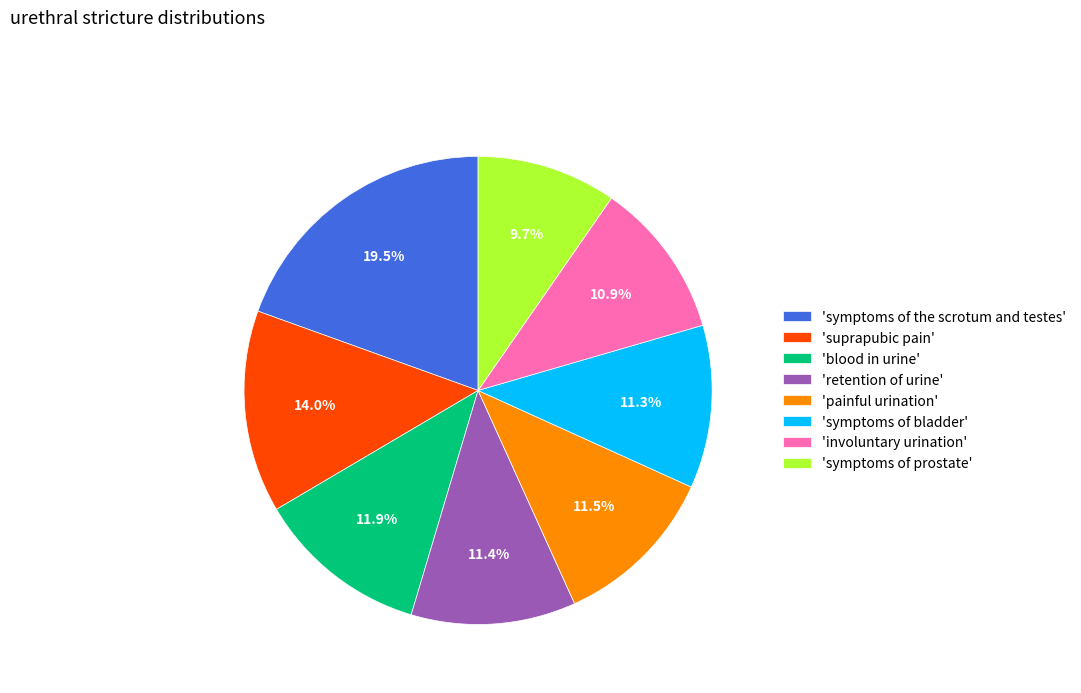

What portion of the pie excludes 'involuntary urination'?

89.1%